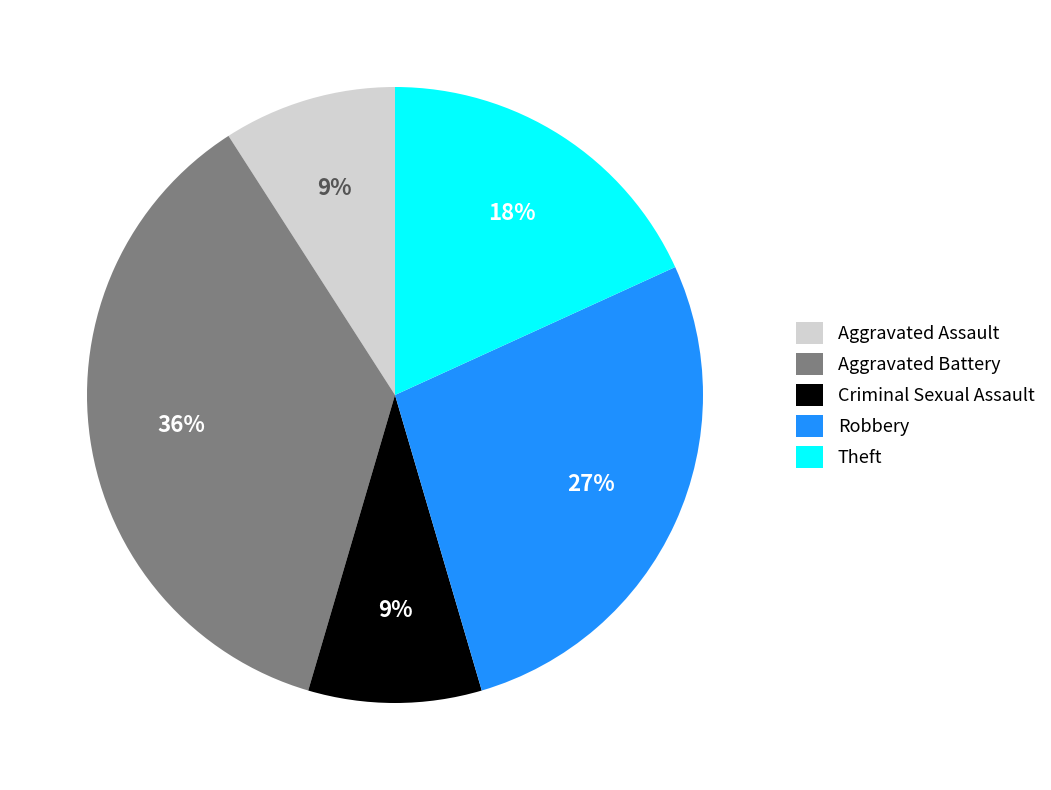

Is the sum of Robbery and Criminal Sexual Assault greater than half?

No